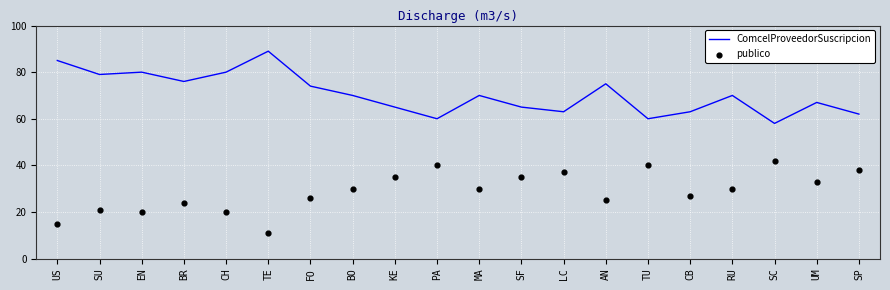

Which series has the largest total across all categories?

ComcelProveedorSuscripcion